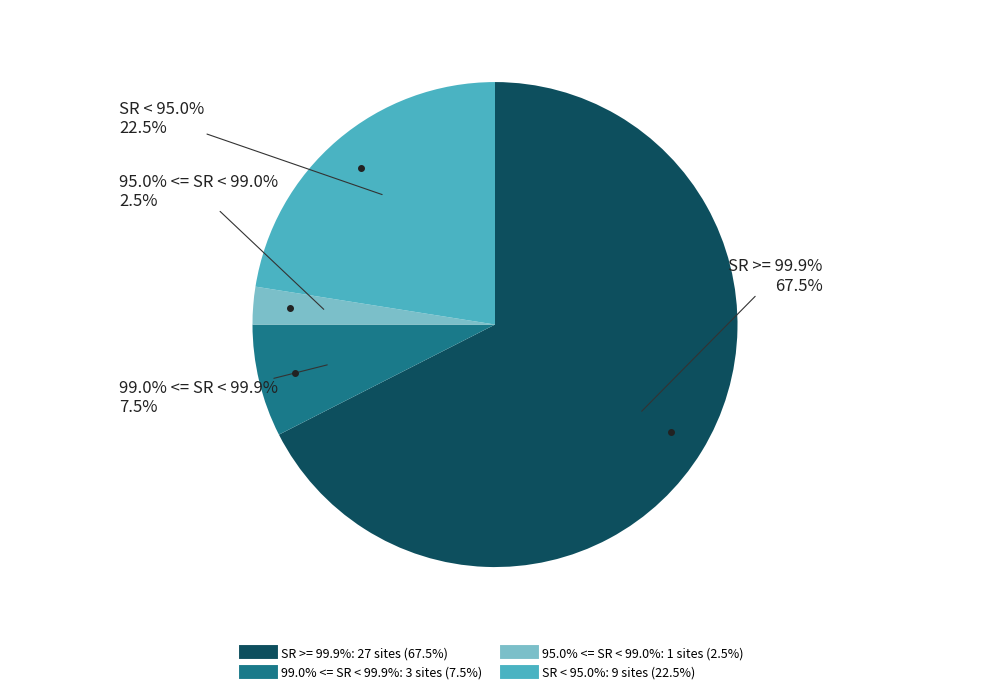

The B4G3G_Khniss_II slice represents 1% of the pie. True or false?

False